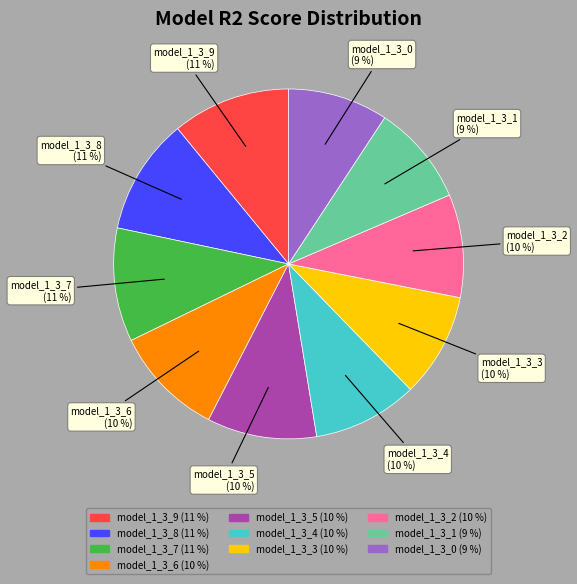

Which has a higher value, model_1_3_6 or model_1_3_8?

model_1_3_8